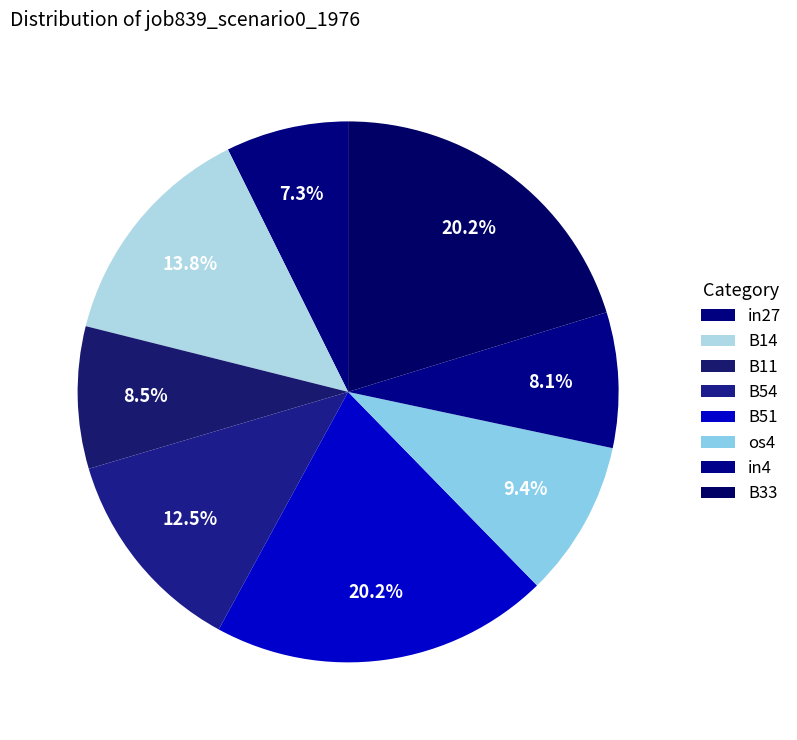

To the nearest percent, what is the difference between the largest and smallest slice percentages?

13%